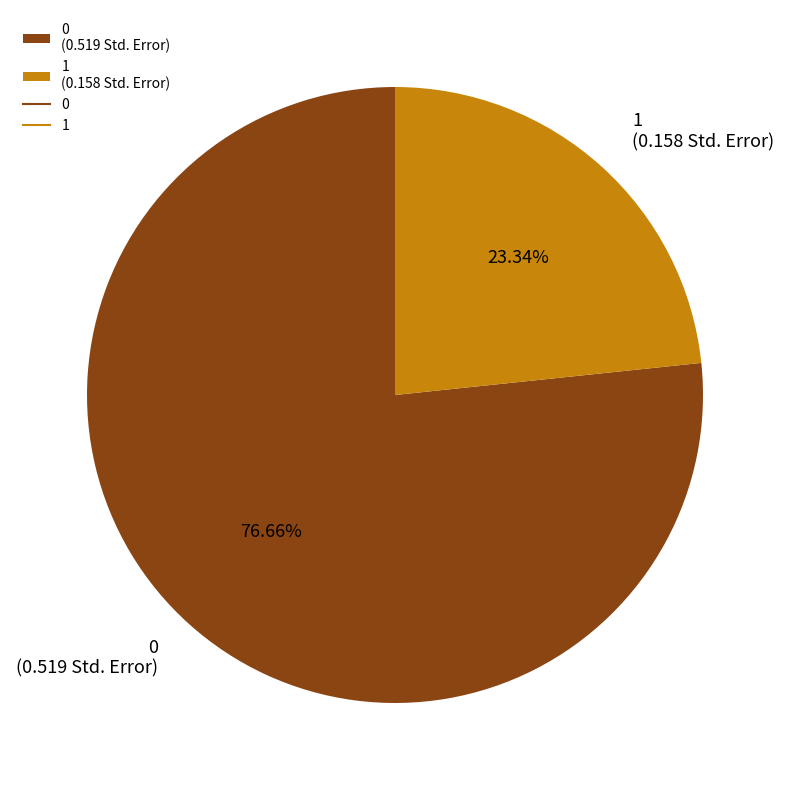

Is 1 the majority of the pie?

No